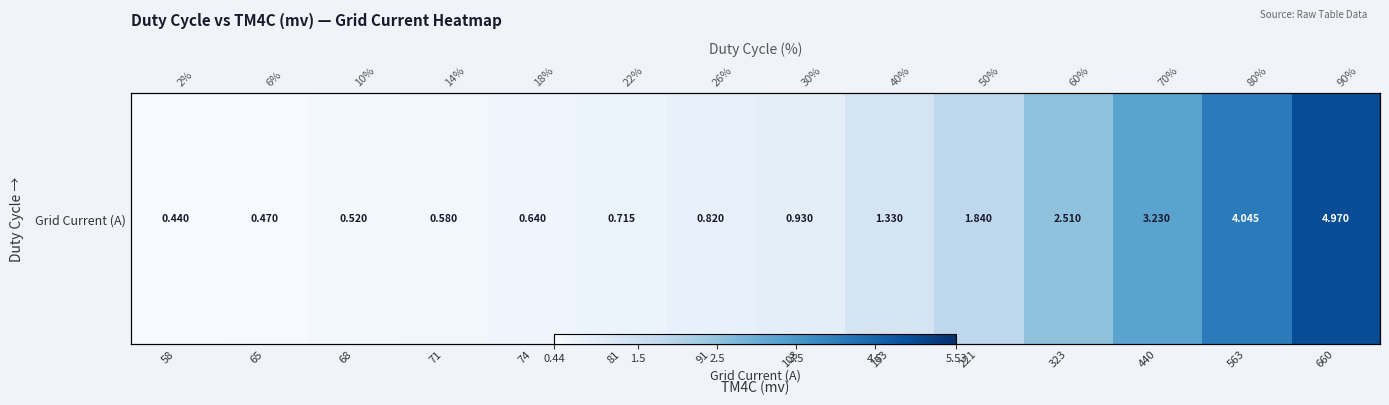

Rank the categories by value from lowest to highest.

58, 65, 68, 71, 74, 81, 91, 103, 153, 221, 323, 440, 563, 660